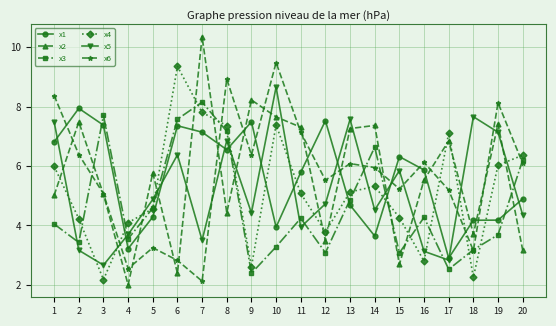

Which series has the largest range (max minus min)?

x2